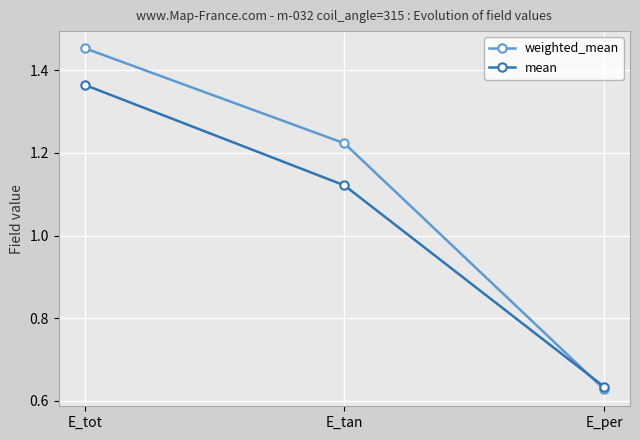

How many lines are shown in the chart?

2